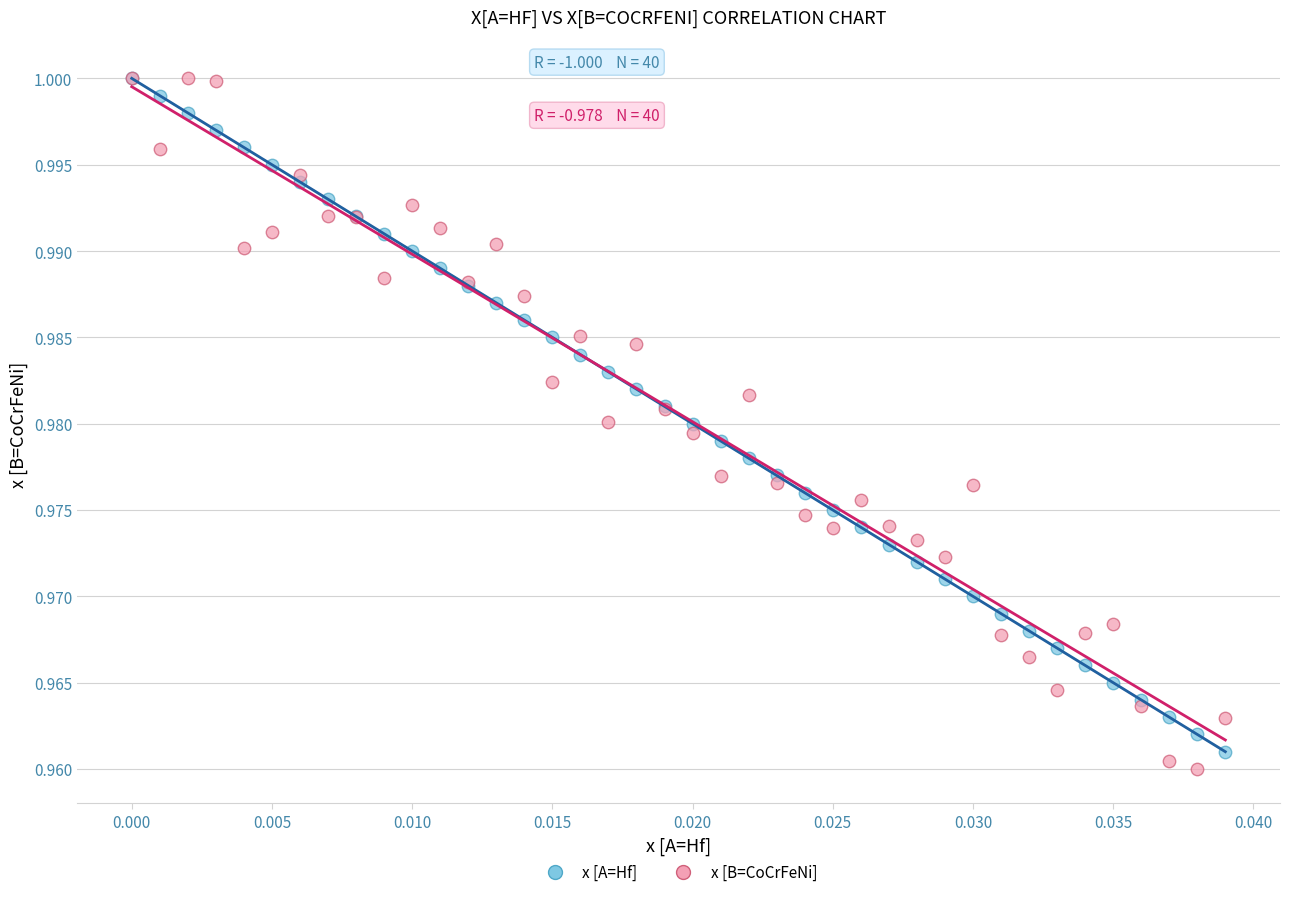

Which series contains the lowest Y value?

x [B=CoCrFeNi]